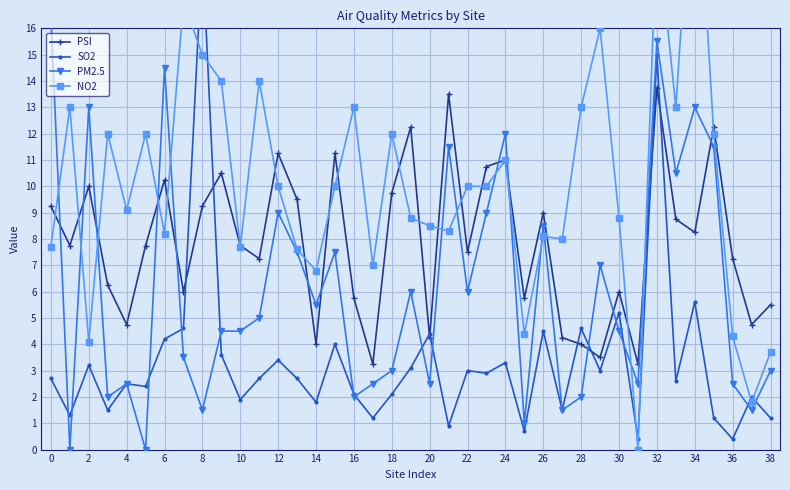

List the series in order of their overall mean, lowest first.

SO2, PM2.5, PSI, NO2